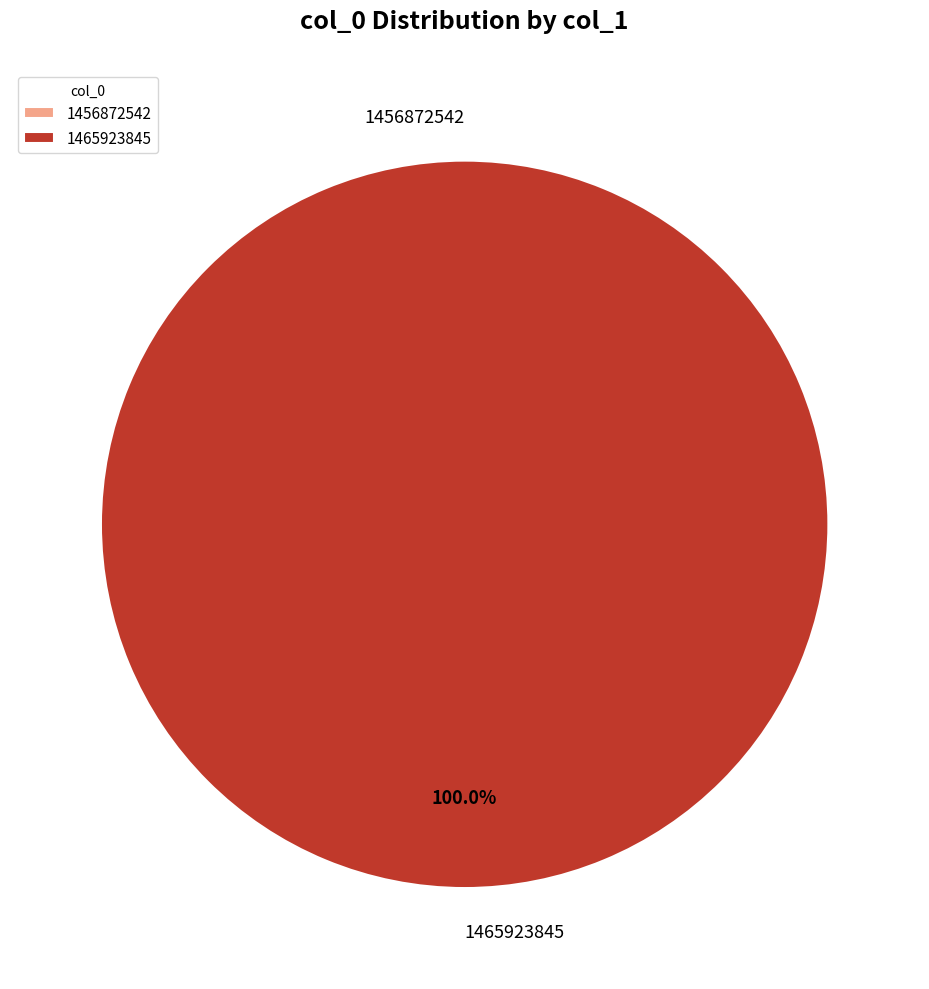

What is the majority slice?

1465923845